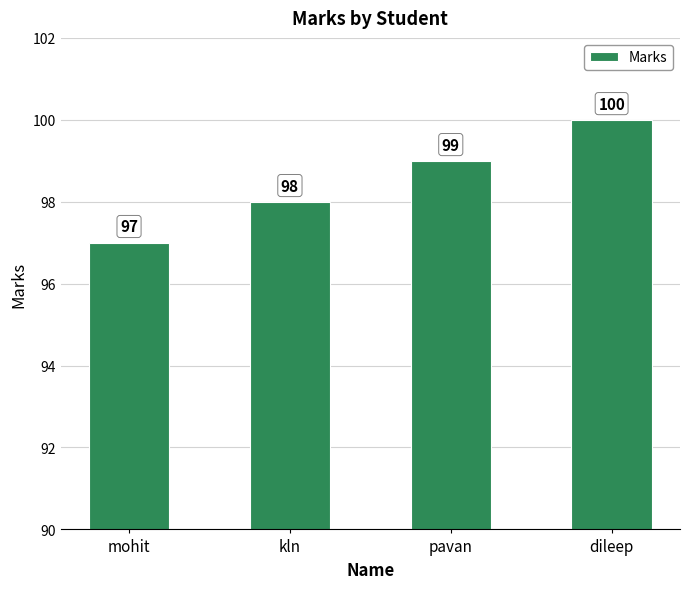

List the labels in order of value, smallest first.

mohit, kln, pavan, dileep